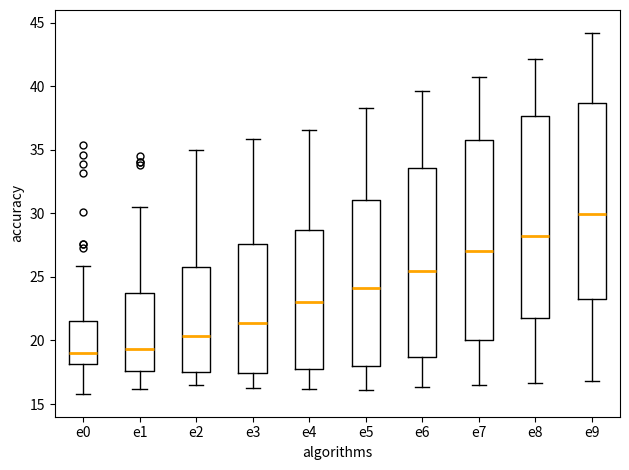

Where is the lower edge of the box for e8 on the y-axis? The values are not printed on the chart, so give them approximately, as read against the axis.

21.5